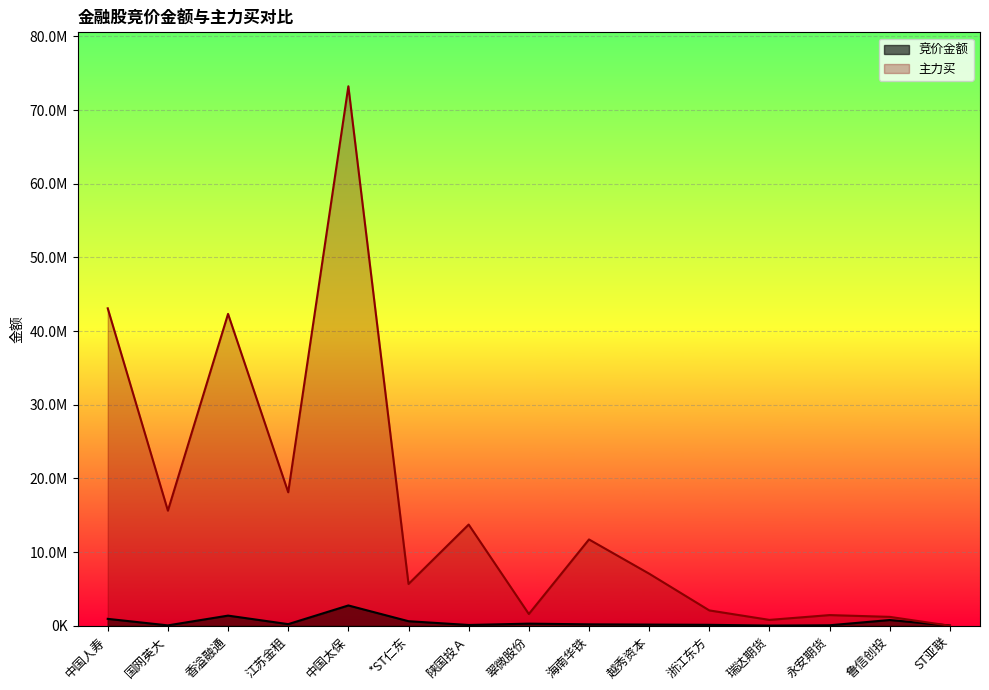

How many lines are shown in the chart?

2